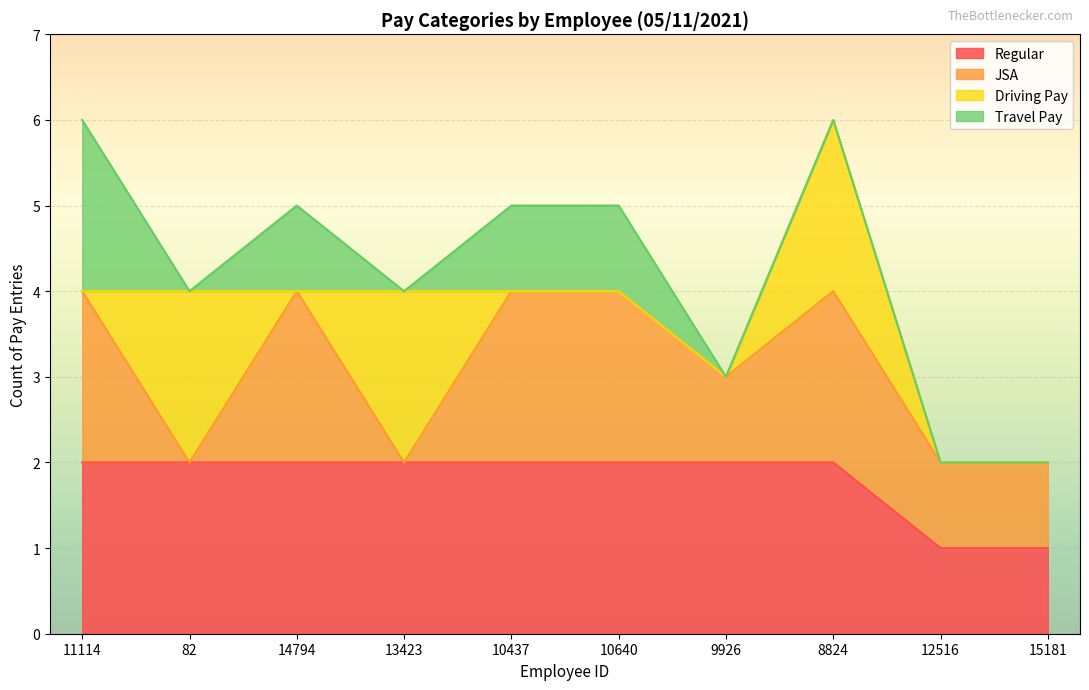

What is the total value across all series at 9926?

3